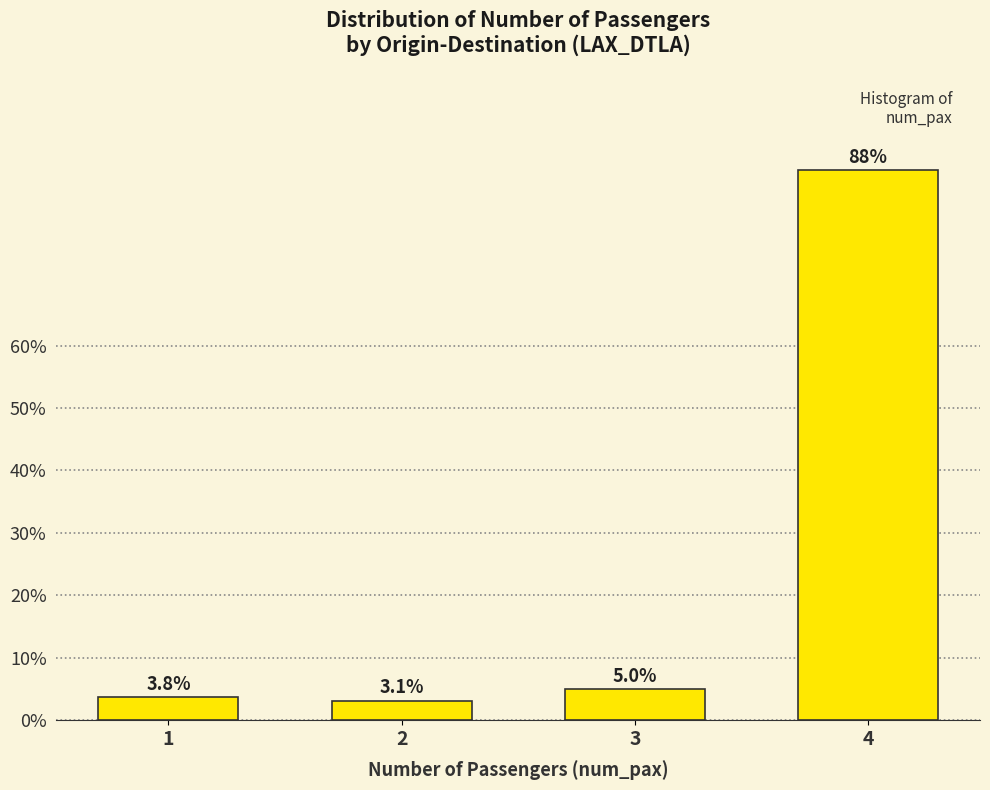

Reading left to right, extract all data points from this chart.

1=3.8	2=3.1	3=5.0	4=88.1